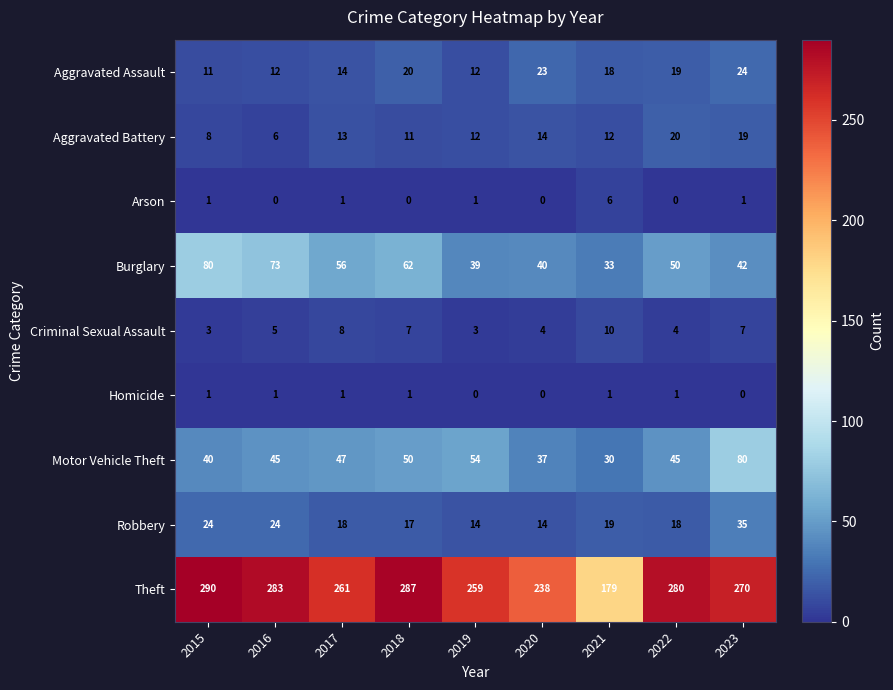

At how many categories does at least one series exceed 150?

9